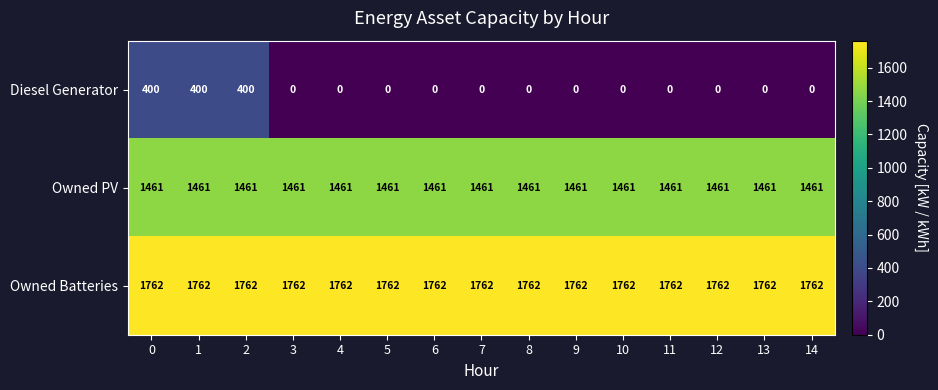

Rank the series at 1 from lowest to highest value.

Diesel Generator, Owned PV, Owned Batteries